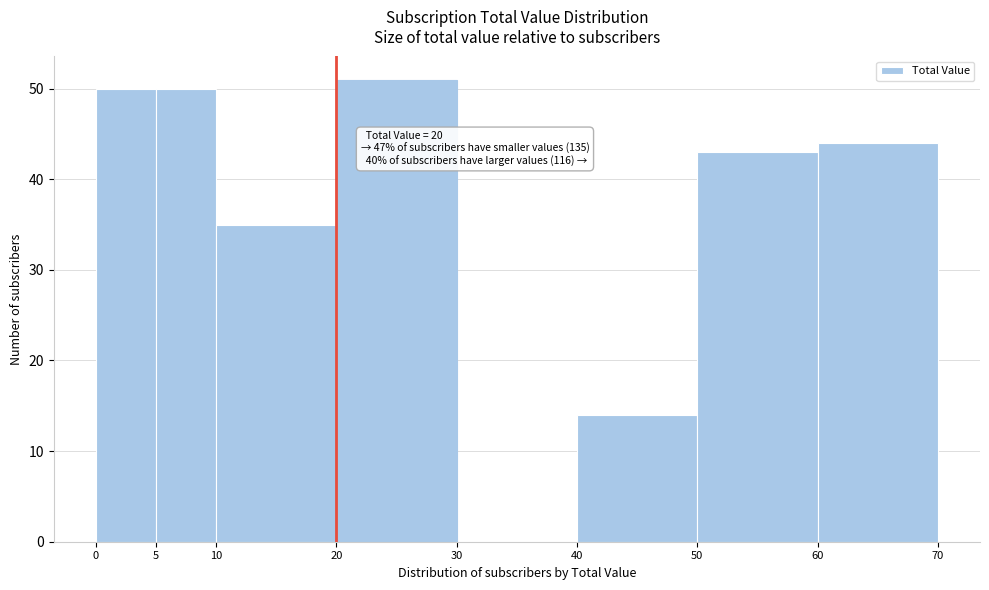

Which range on the x-axis has the tallest bar?

20 to 30